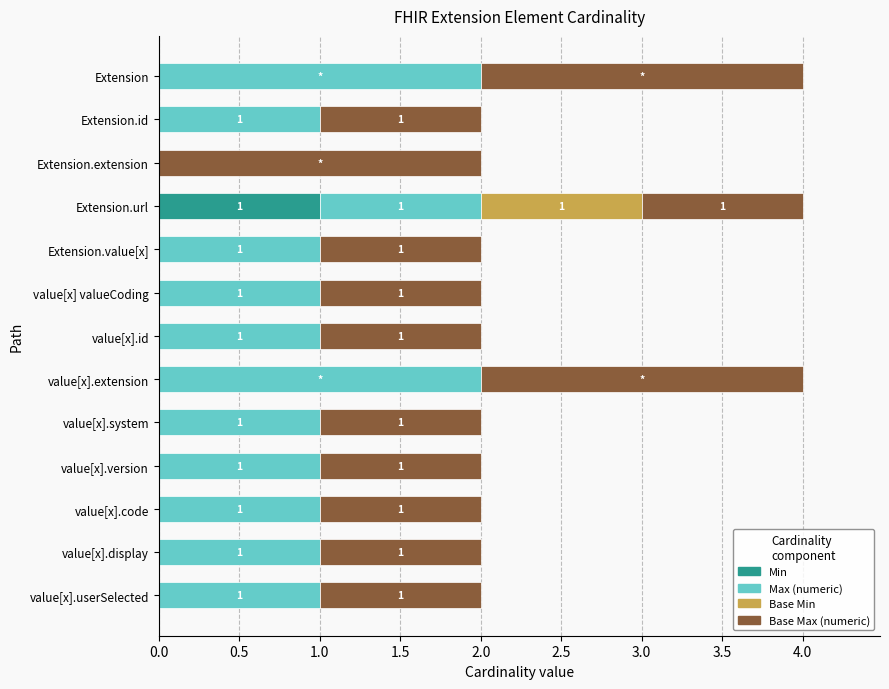

What is the total value across all series at Extension?

4